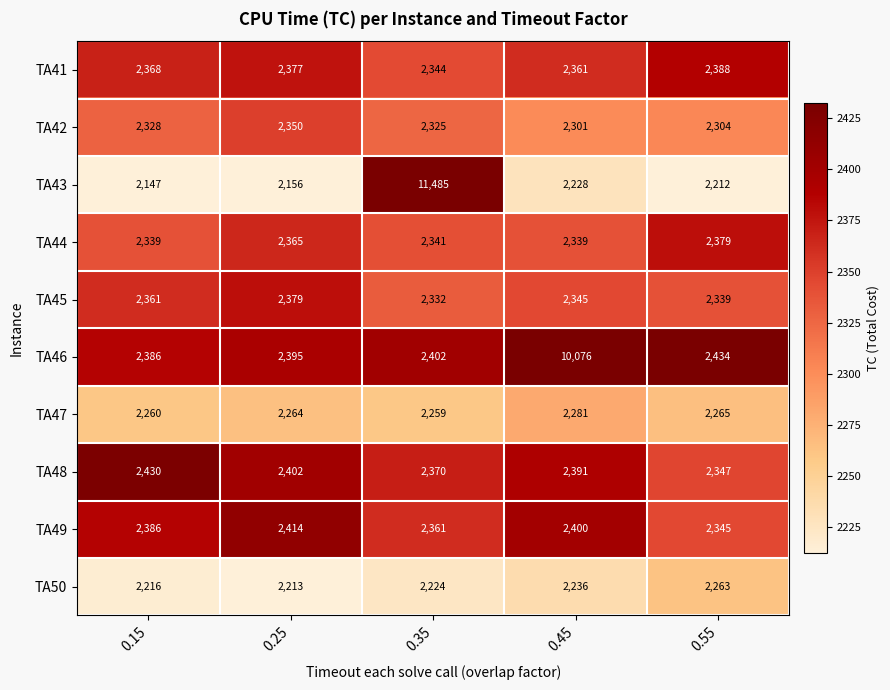

What is the spread (max minus min) of values at 0.35?

9261